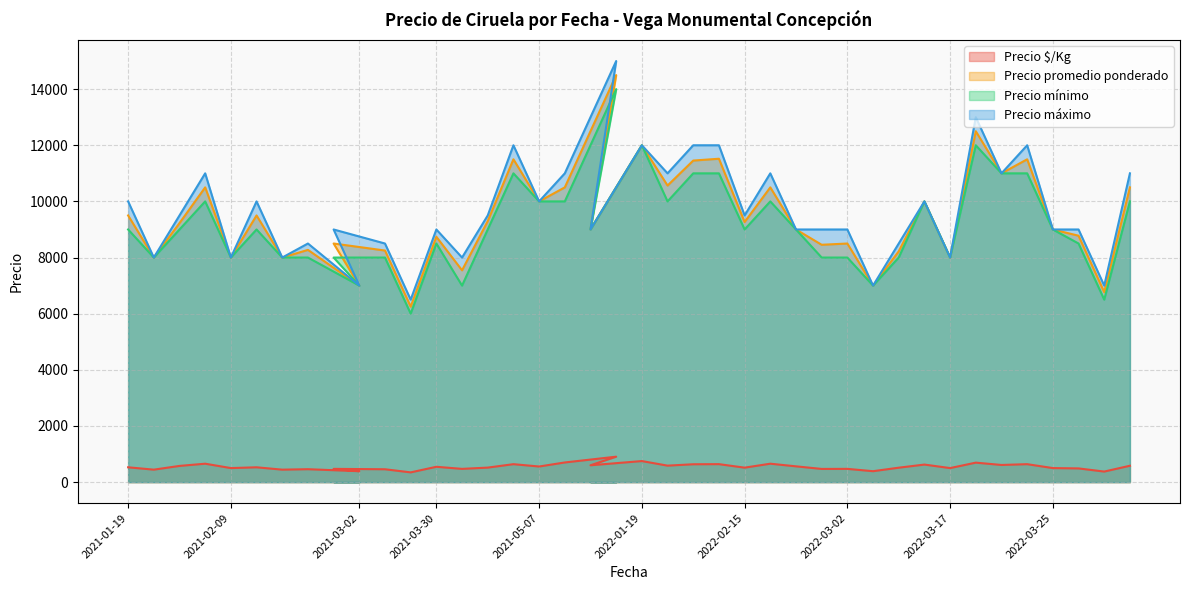

What is the label of the 16th point from the right?

2022-02-15